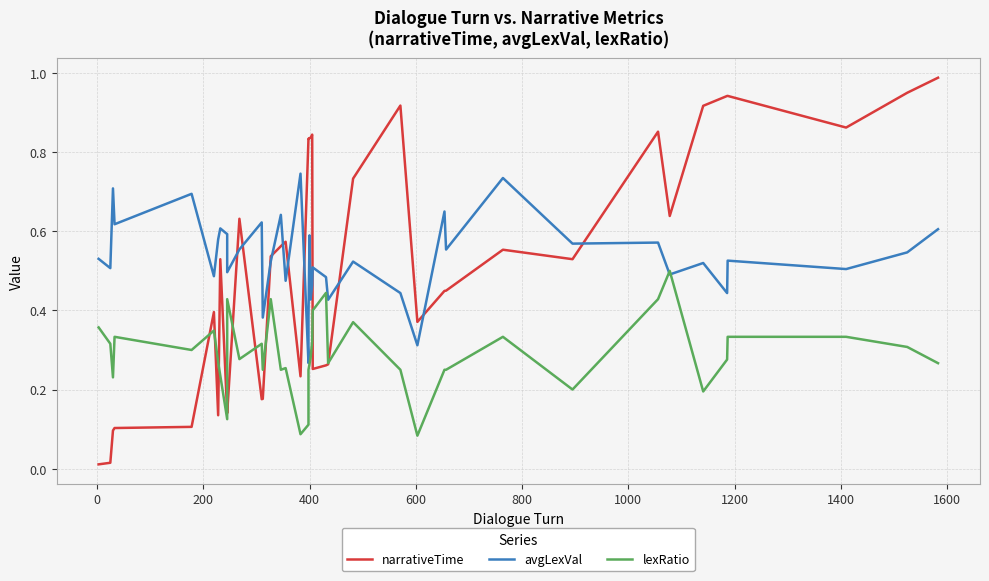

The value of avgLexVal at 37 is 0.2. True or false?

False